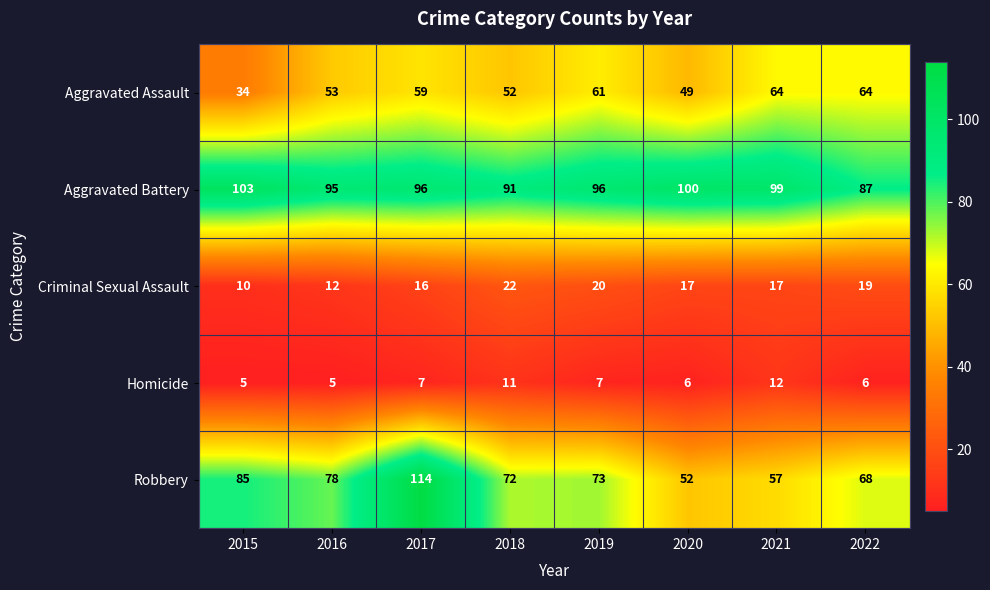

How many Homicide values are between 6 and 11?

5